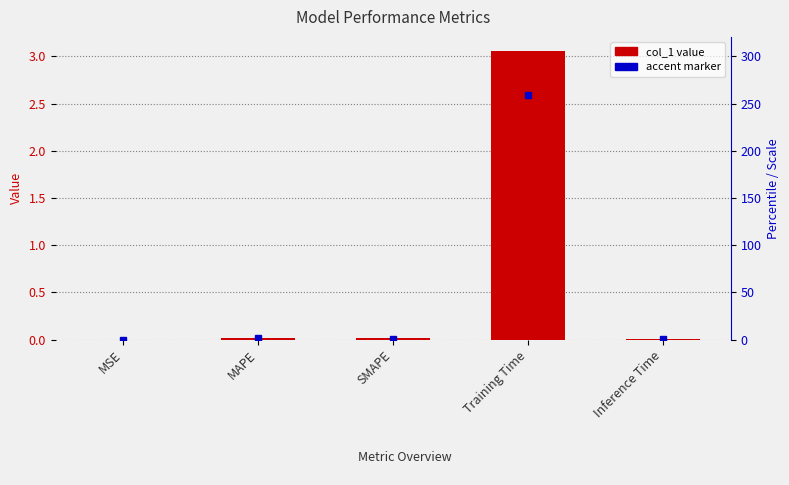

List the labels in order of value, smallest first.

MSE, Inference Time, SMAPE, MAPE, Training Time